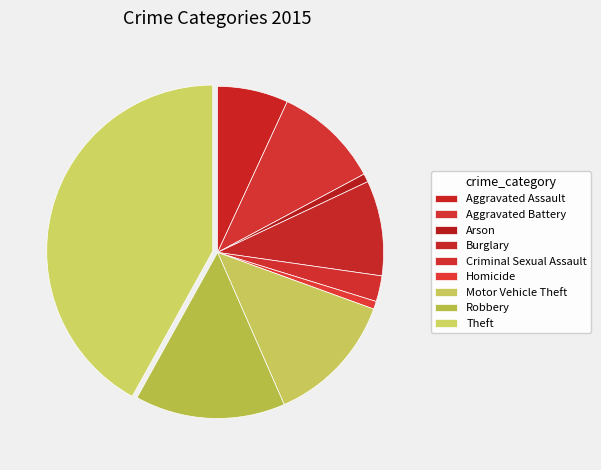

Count the number of slices in the pie.

9